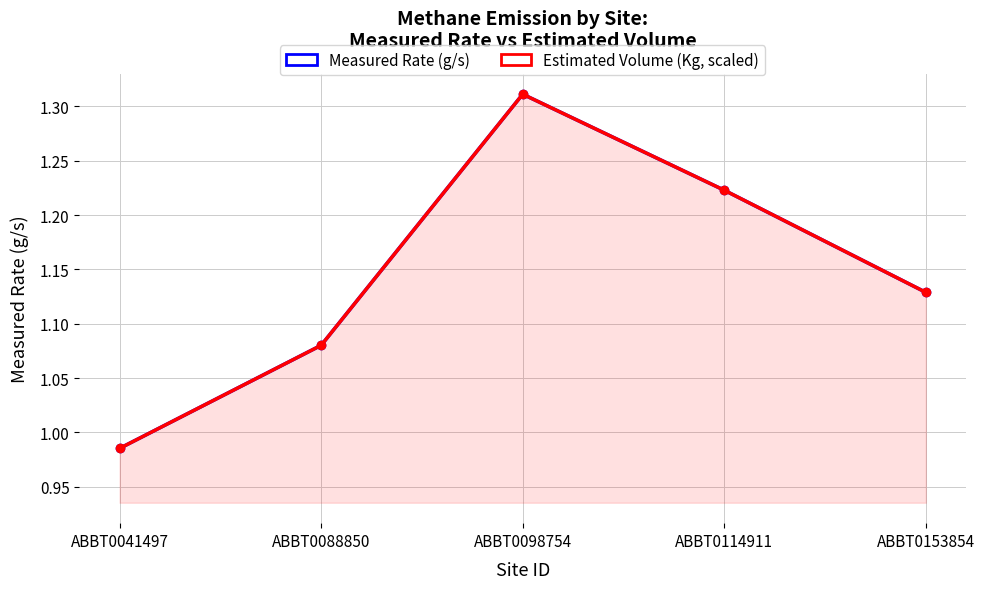

Reading left to right, what are all the values shown in this chart?

Measured Rate (g/s): ABBT0041497=1.0	ABBT0088850=1.1	ABBT0098754=1.3	ABBT0114911=1.2	ABBT0153854=1.1
Estimated Volume (Kg, scaled): ABBT0041497=1.0	ABBT0088850=1.1	ABBT0098754=1.3	ABBT0114911=1.2	ABBT0153854=1.1